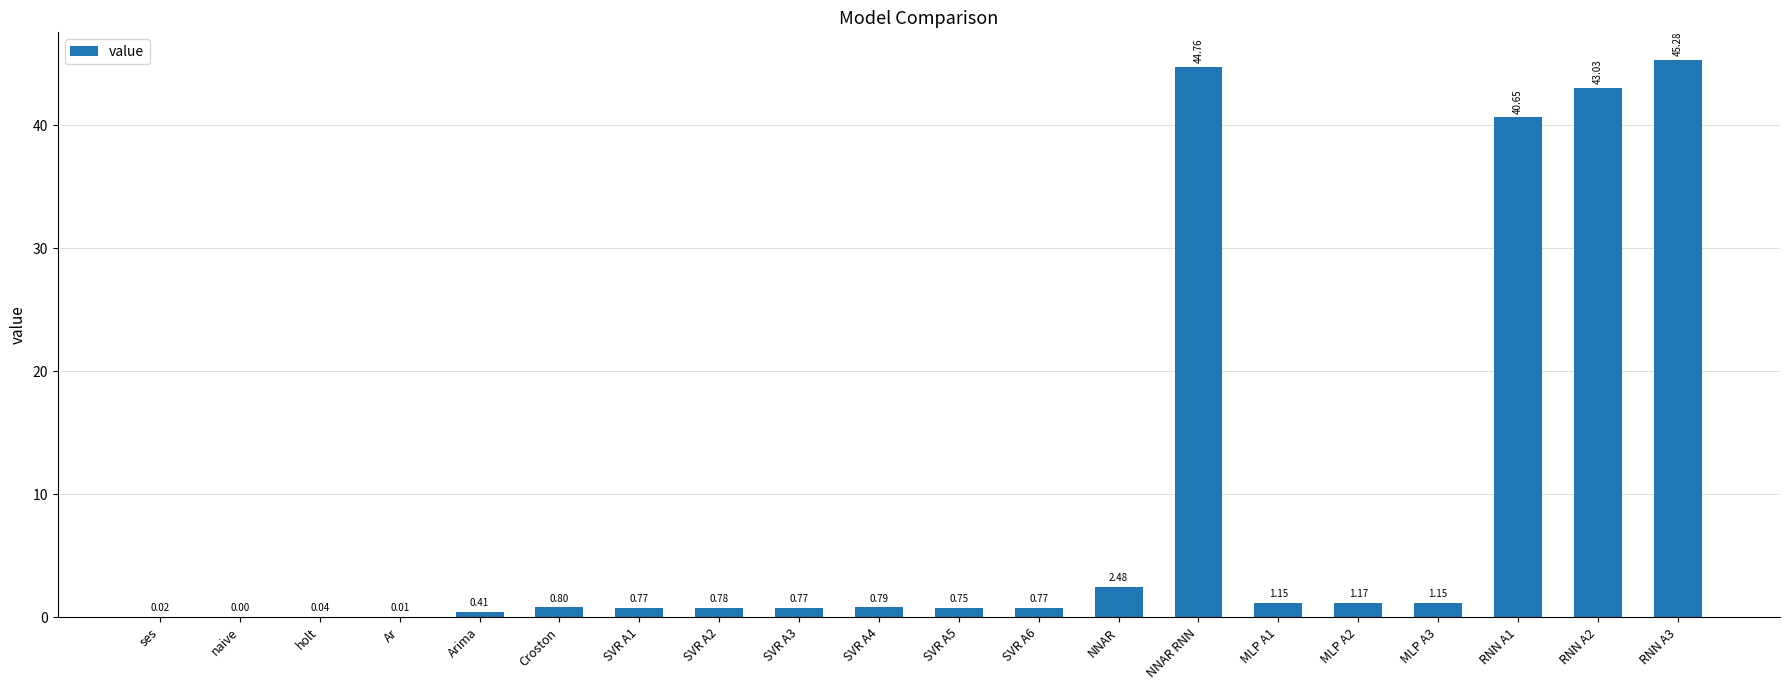

Where is the data nearest to the value 22?

RNN A1